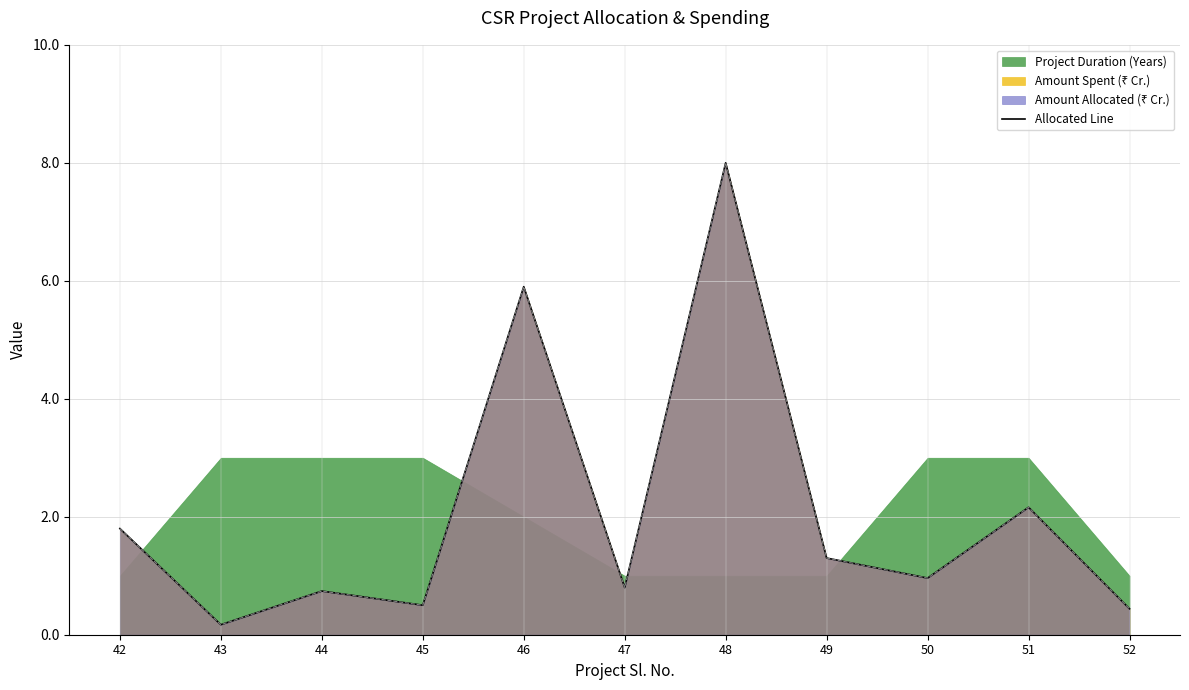

What is the sum of all values?

22.8